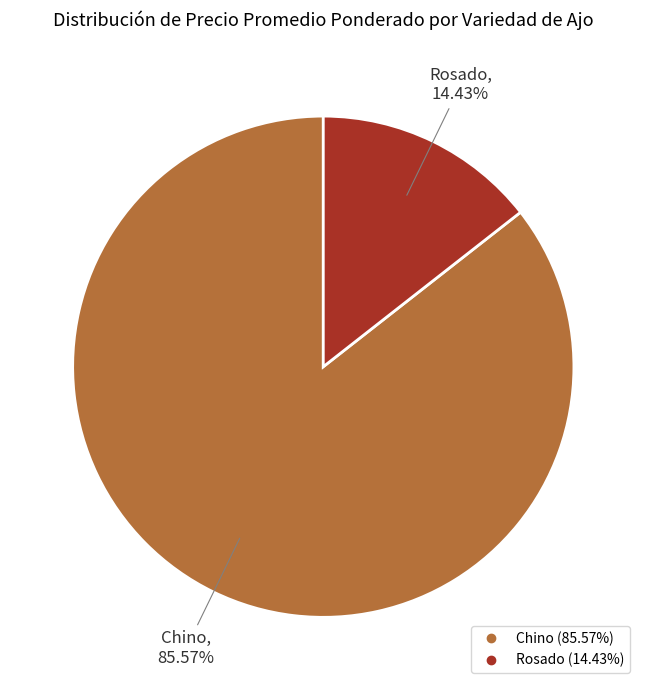

Is there any slice that represents more than half of the pie?

Yes